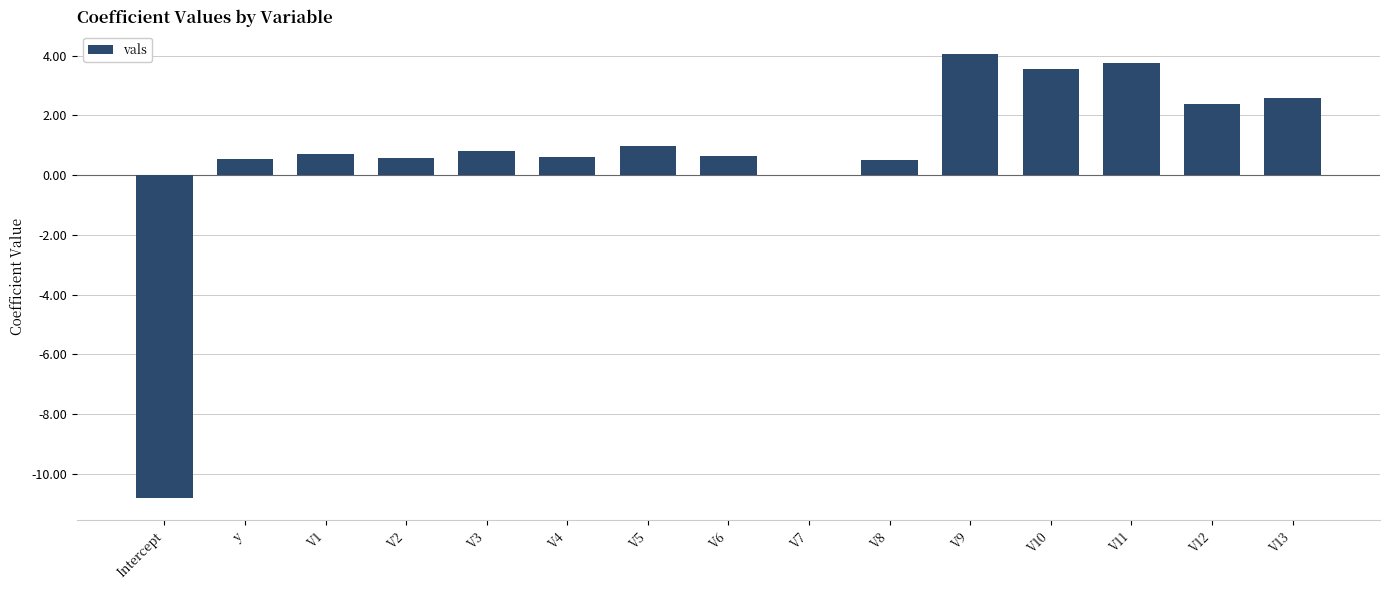

Where is the data nearest to the value -3?

V7